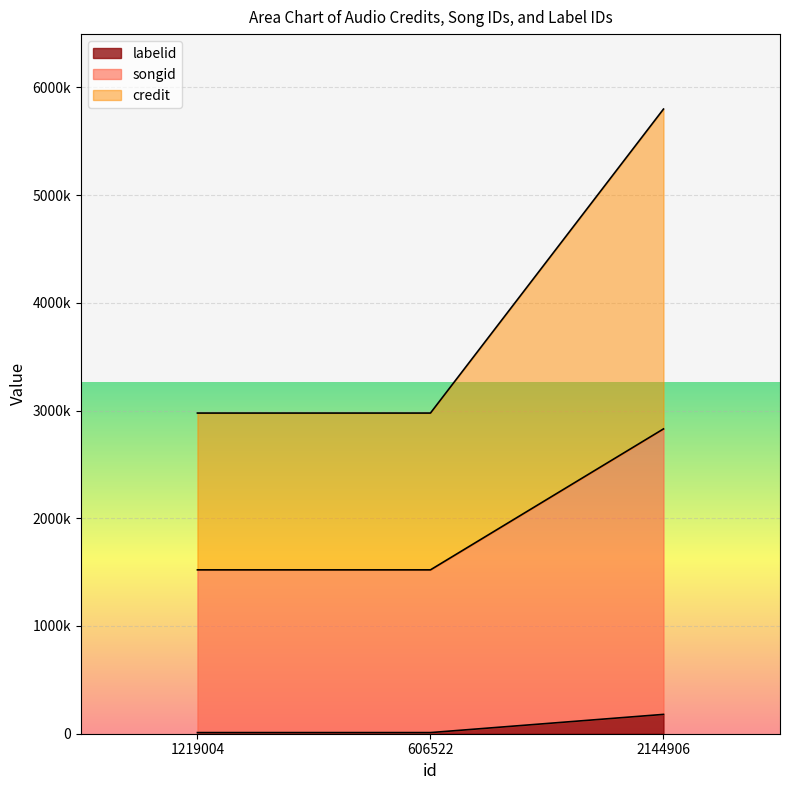

At which category is the sum across all series the highest?

2144906